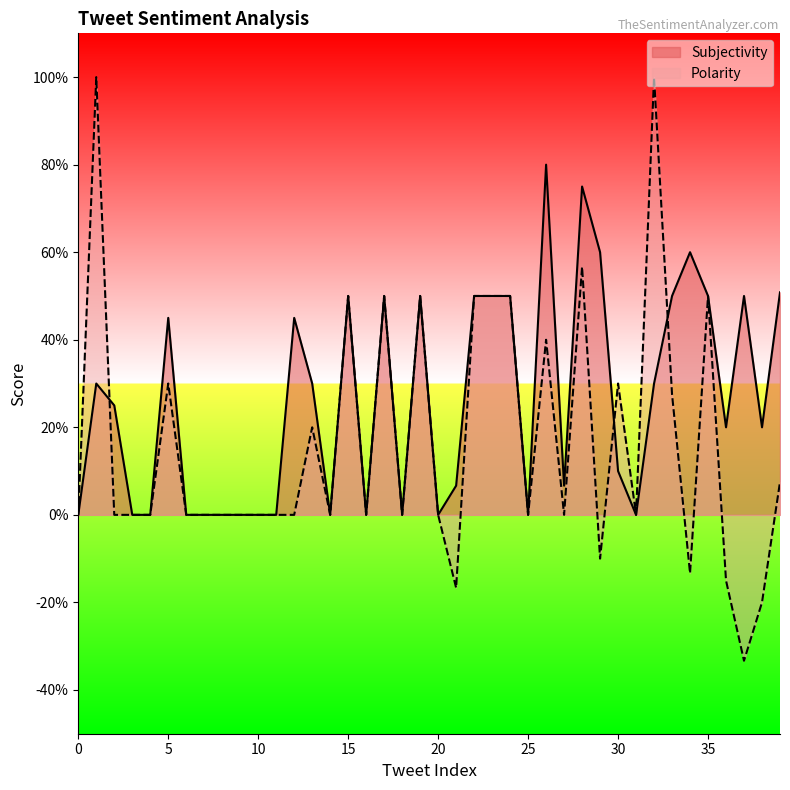

At which category is the sum across all series the highest?

28